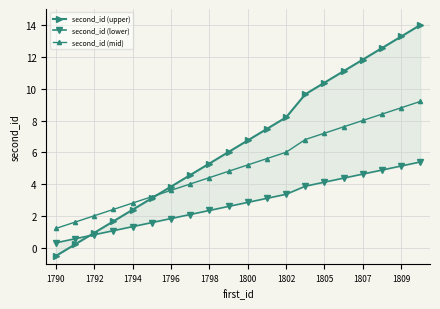

What is the difference between the second highest and second lowest values in the second_id (mid) series?

7.2